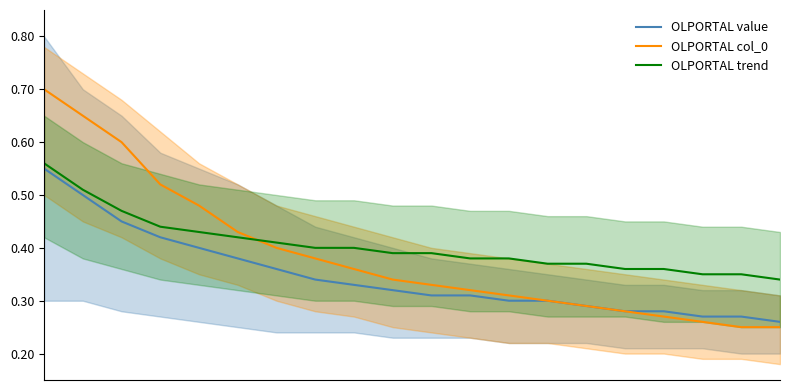

True or false: OLPORTAL trend has more than 0 points higher than both neighbors.

False